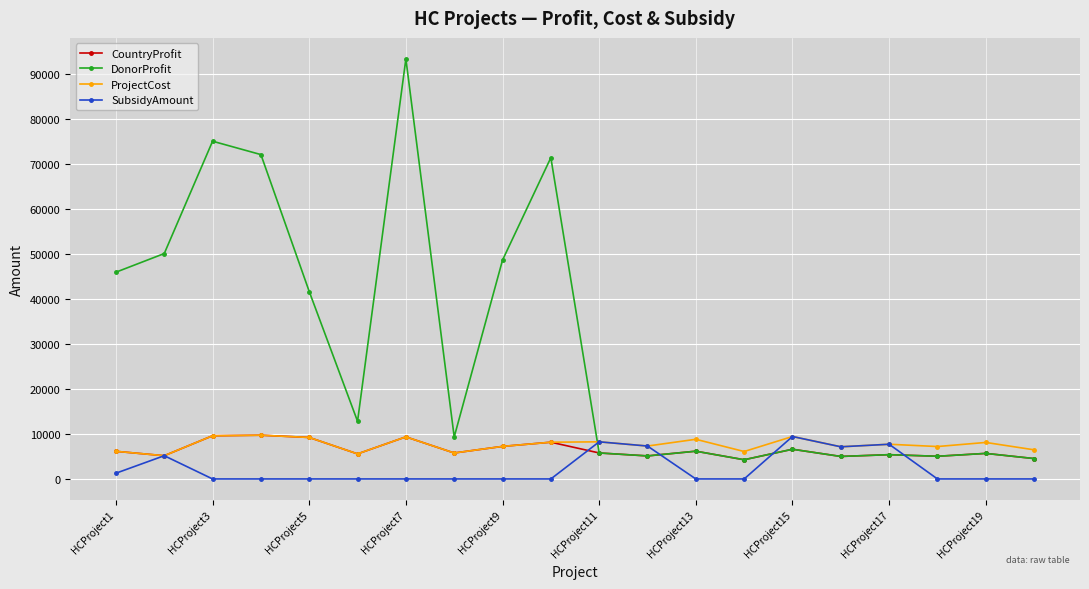

What are all the series names shown in the legend?

CountryProfit, DonorProfit, ProjectCost, SubsidyAmount